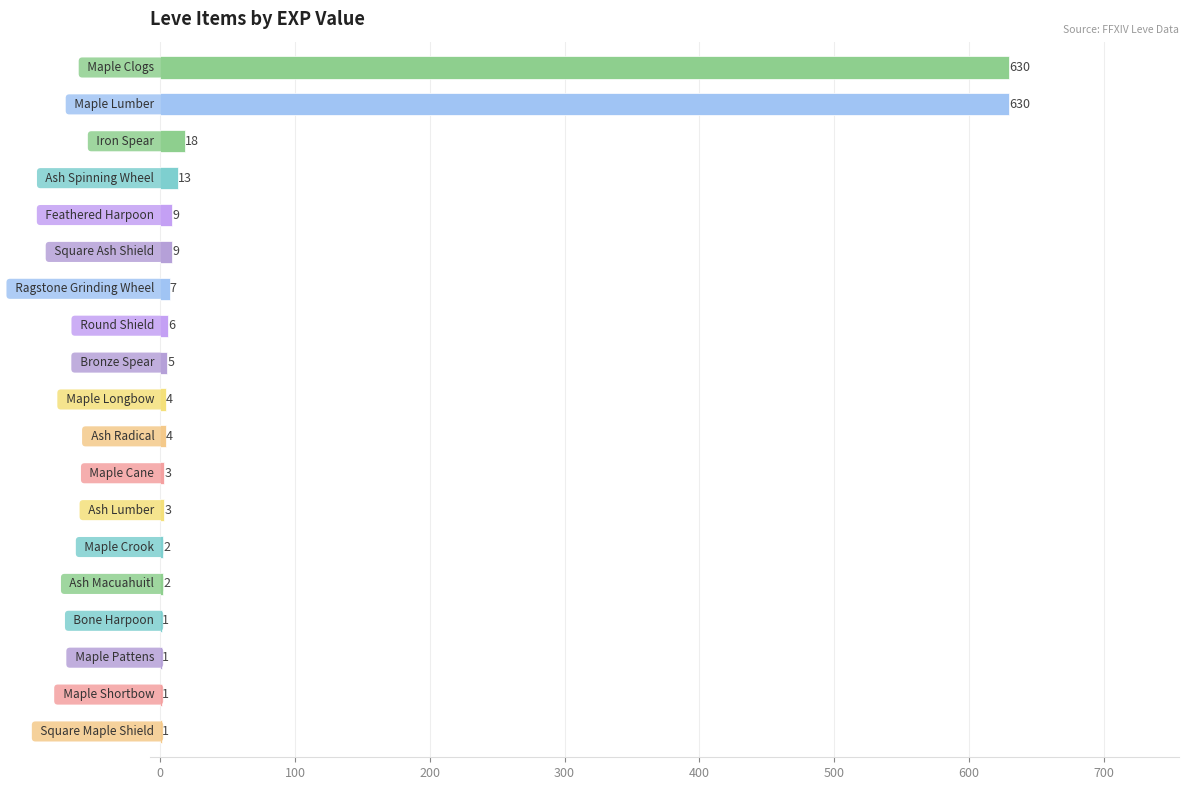

What is the sum of all values?

1349